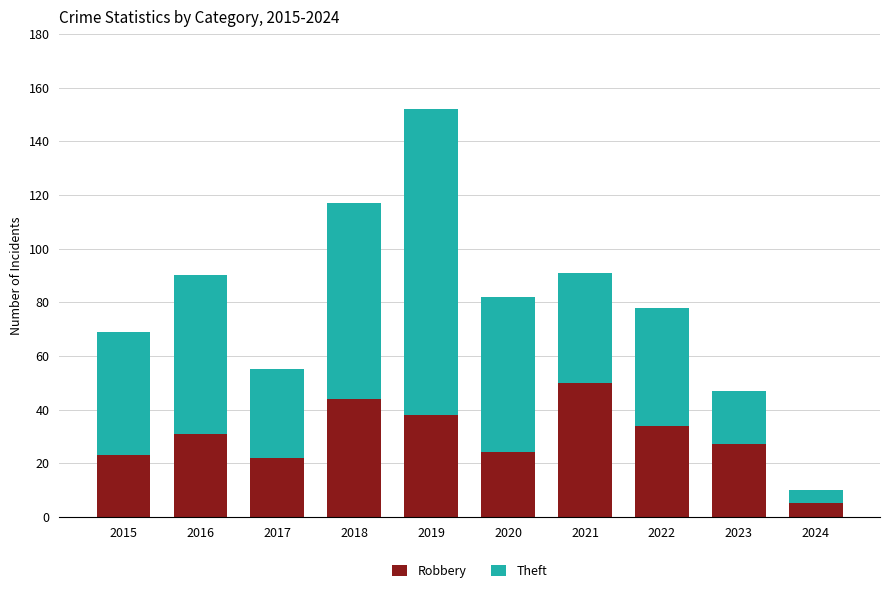

What is the total value across all series at 2015?

69